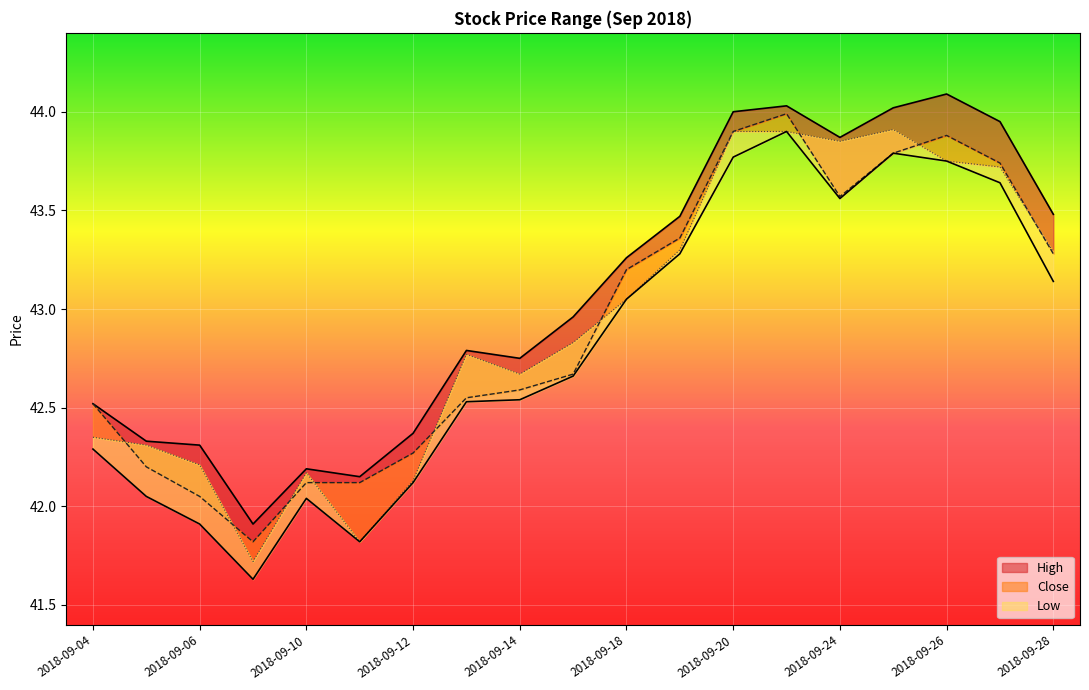

Is it true that High equals 42.5 at 2018-09-04?

True